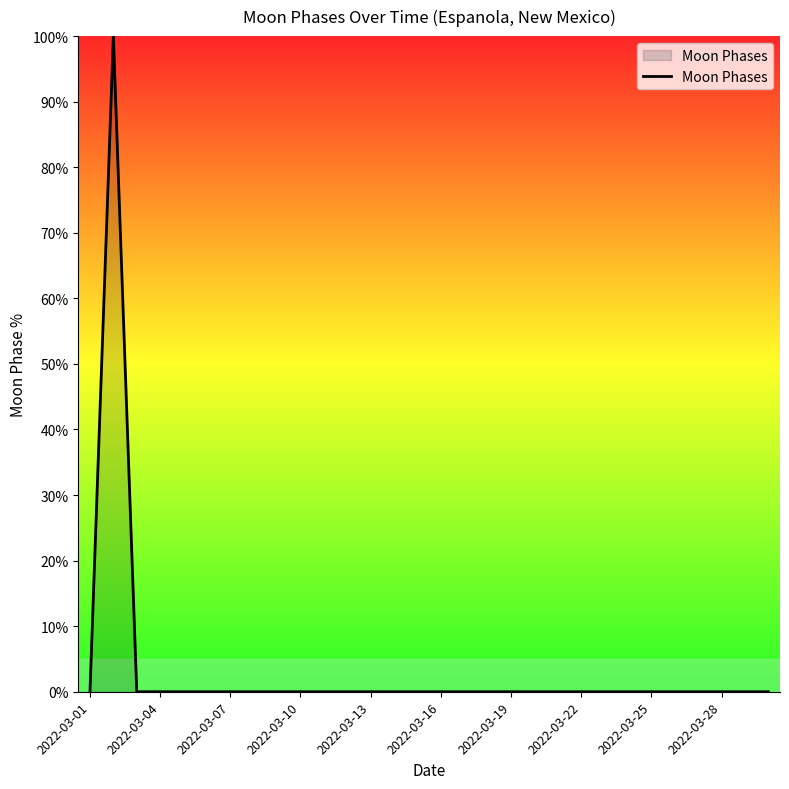

What is the difference between the maximum and minimum values?

100